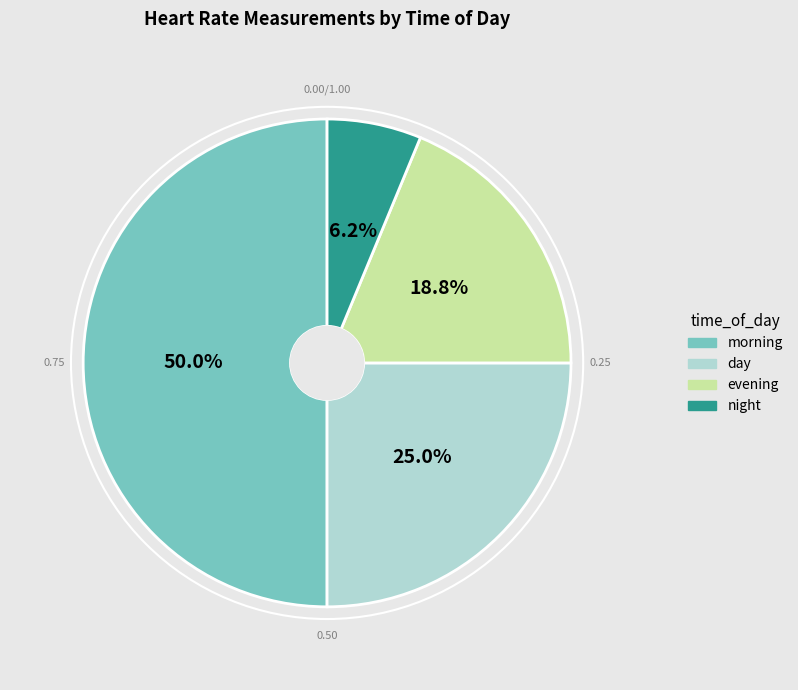

True or false: day accounts for 39% of the total.

False